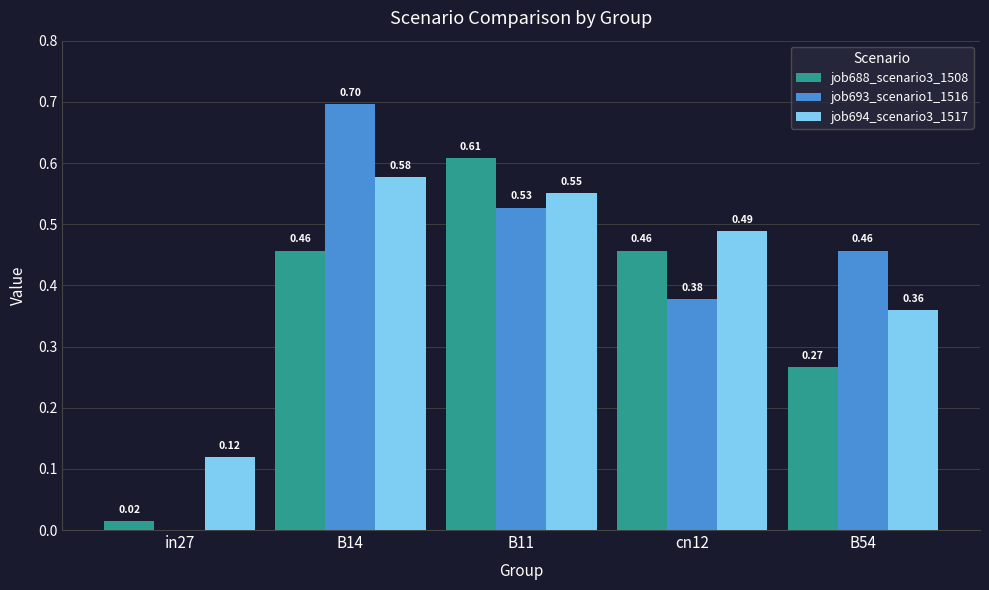

Which series changed the most between in27 and cn12?

job688_scenario3_1508